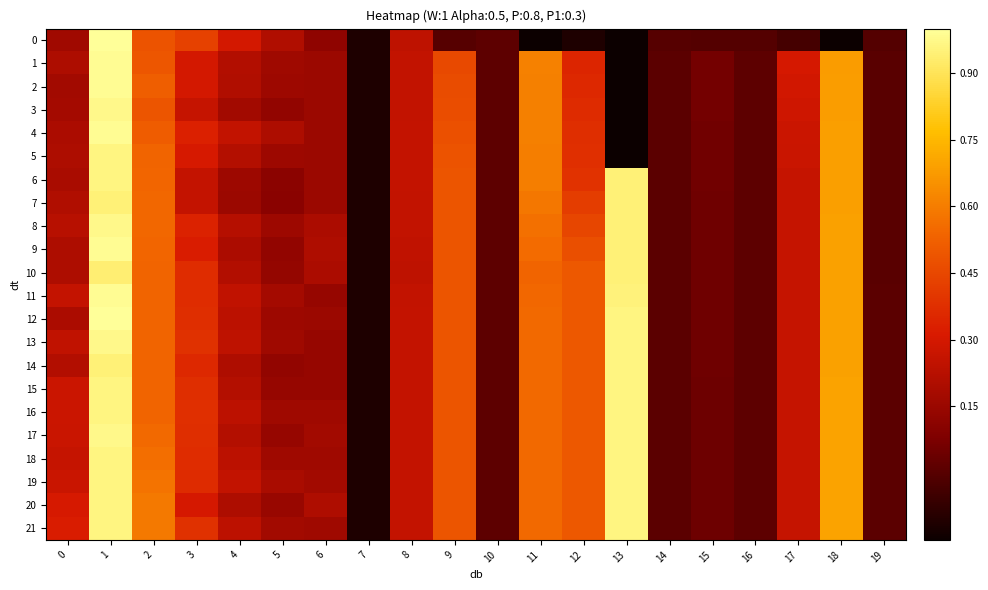

Between 2 and 14, which is larger?

2